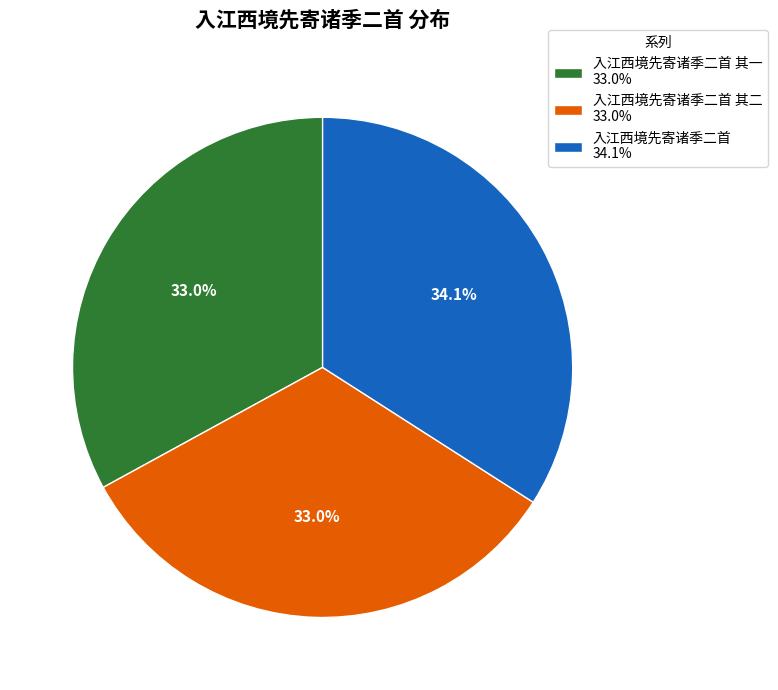

Which slice is the largest?

入江西境先寄诸季二首 34.1%